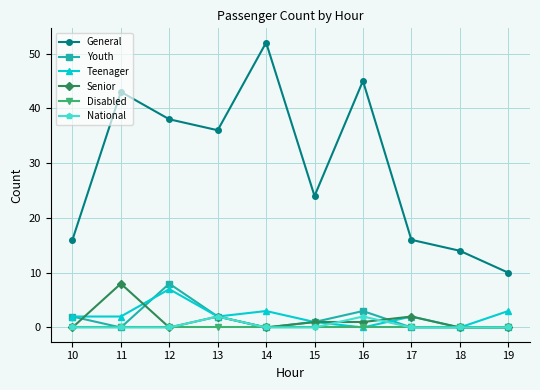

Reading right to left, what are all the values shown in this chart?

General: 10	14	16	45	24	52	36	38	43	16
Youth: 0	0	0	3	1	0	2	8	0	2
Teenager: 3	0	2	0	1	3	2	7	2	2
Senior: 0	0	2	1	1	0	2	0	8	0
Disabled: 0	0	0	0	0	0	0	0	0	0
National: 0	0	0	2	0	0	2	0	0	0